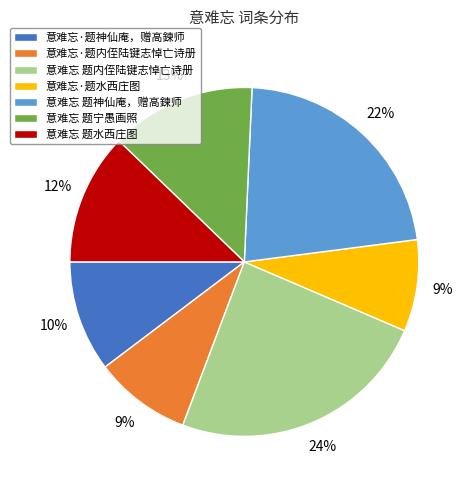

Is it true that 意难忘 题内侄陆键志悼亡诗册 is 24% of the pie?

True